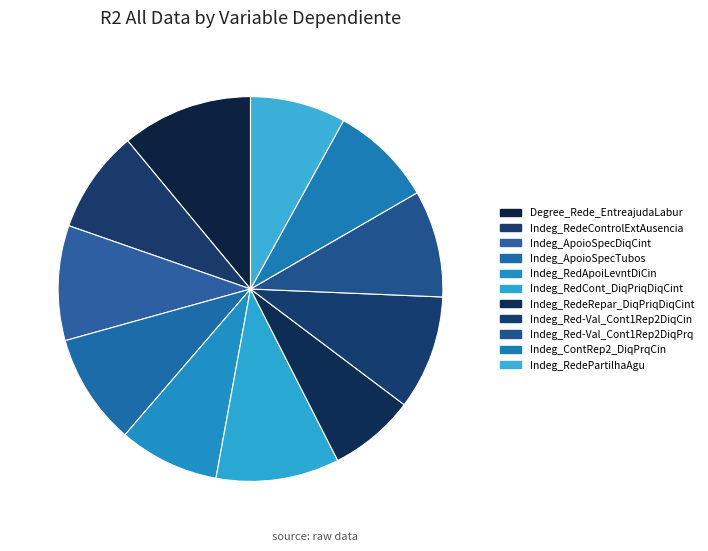

How many slices are in this pie chart?

11